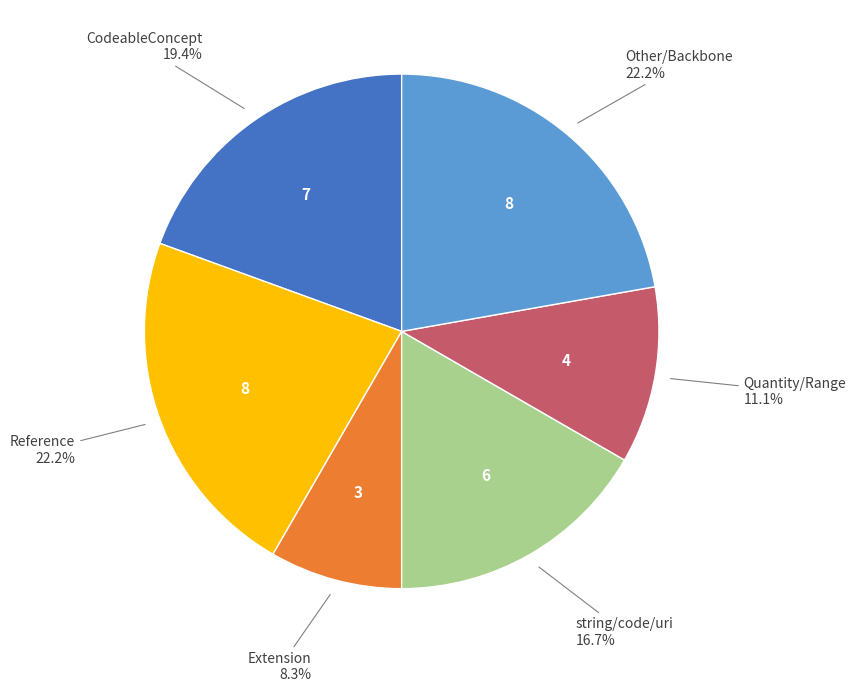

Count the number of slices in the pie.

6